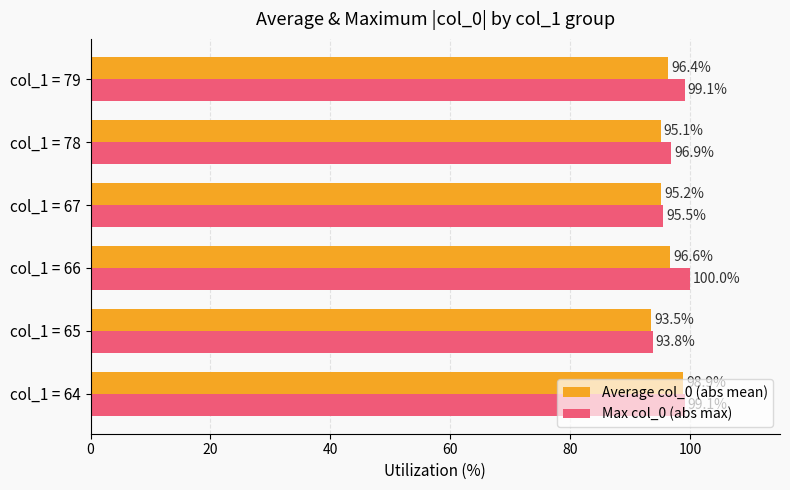

Which series has the largest range (max minus min)?

Max col_0 (abs max)